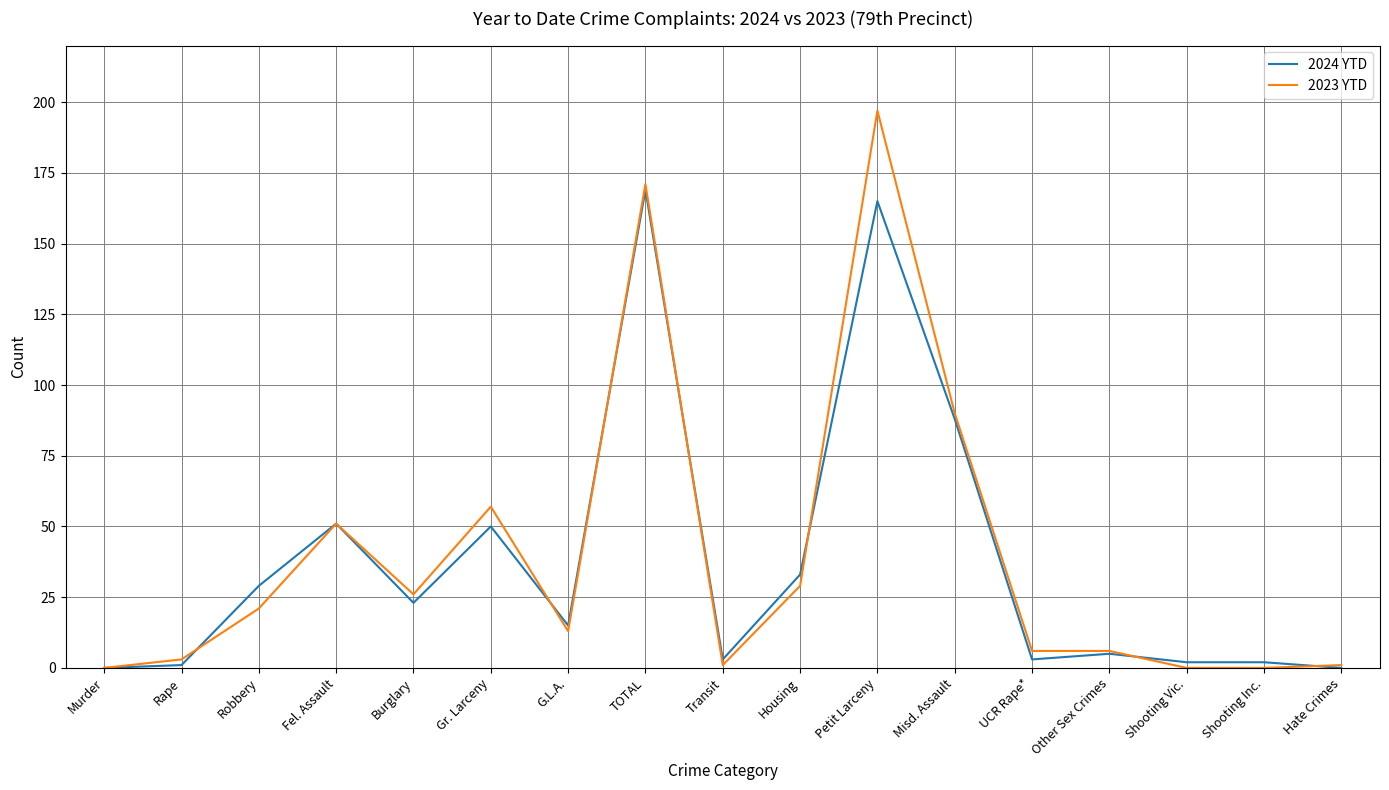

Where is 2024 YTD nearest to the value 84?

Misd. Assault